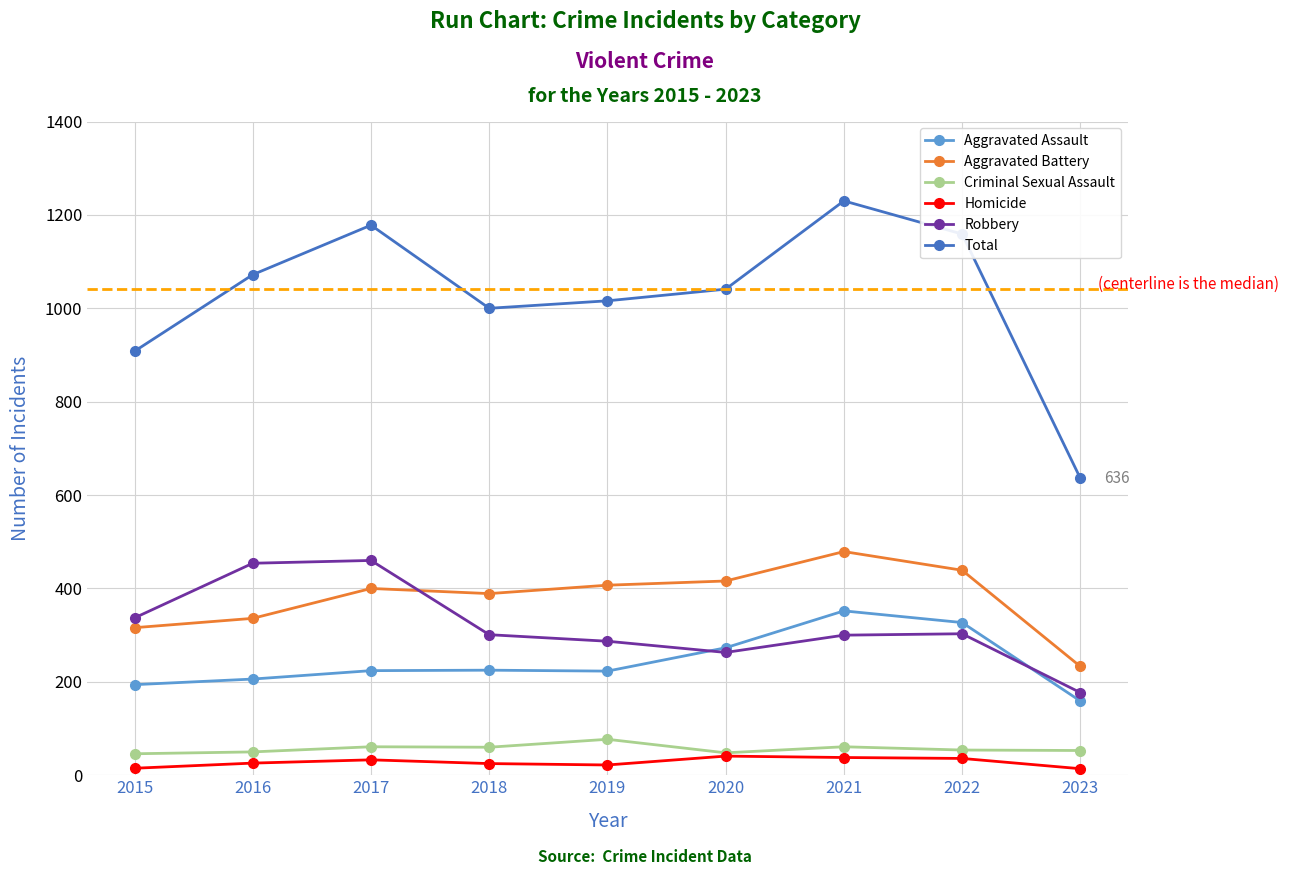

What is the value of the Homicide point at the 9th from the left?

14